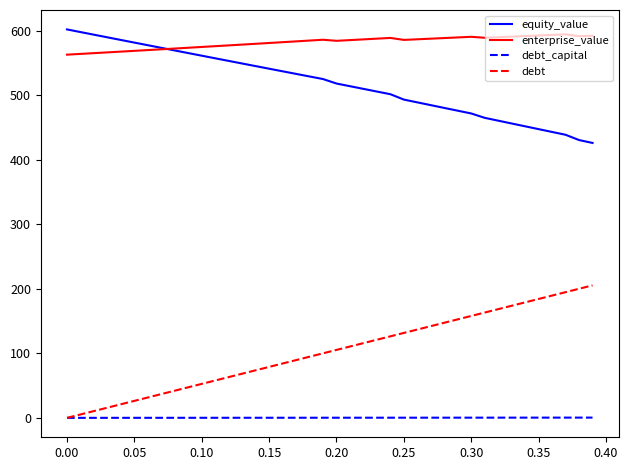

Count the number of categories in the chart.

40